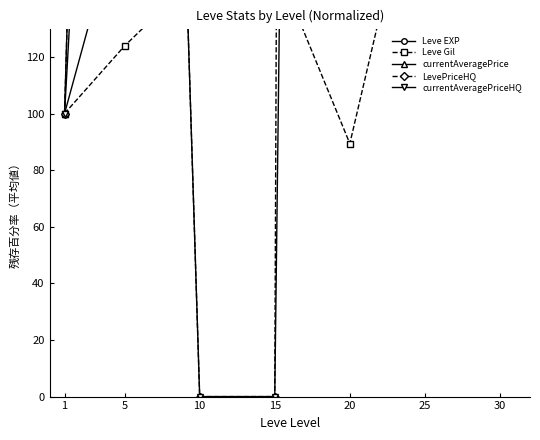

In LevePriceHQ, how many points are lower than both neighbors (excluding endpoints)?

1